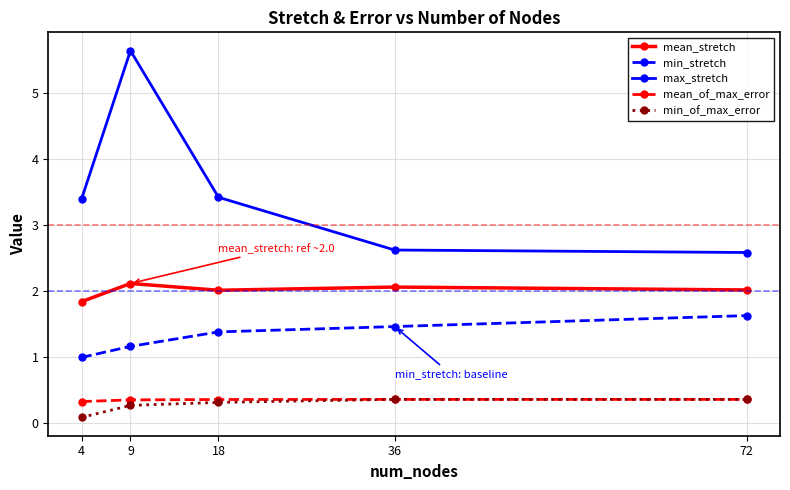

True or false: min_of_max_error has more than 2 interior local peaks.

False